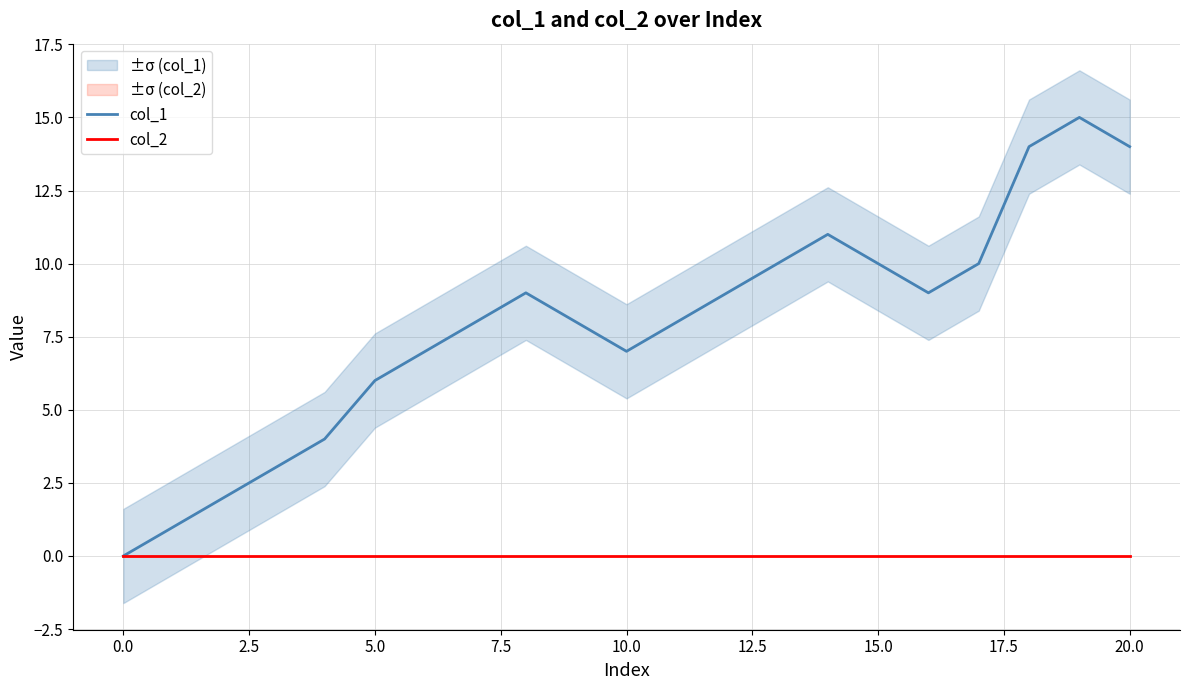

True or false: col_1 has more than 1 points higher than both neighbors.

True